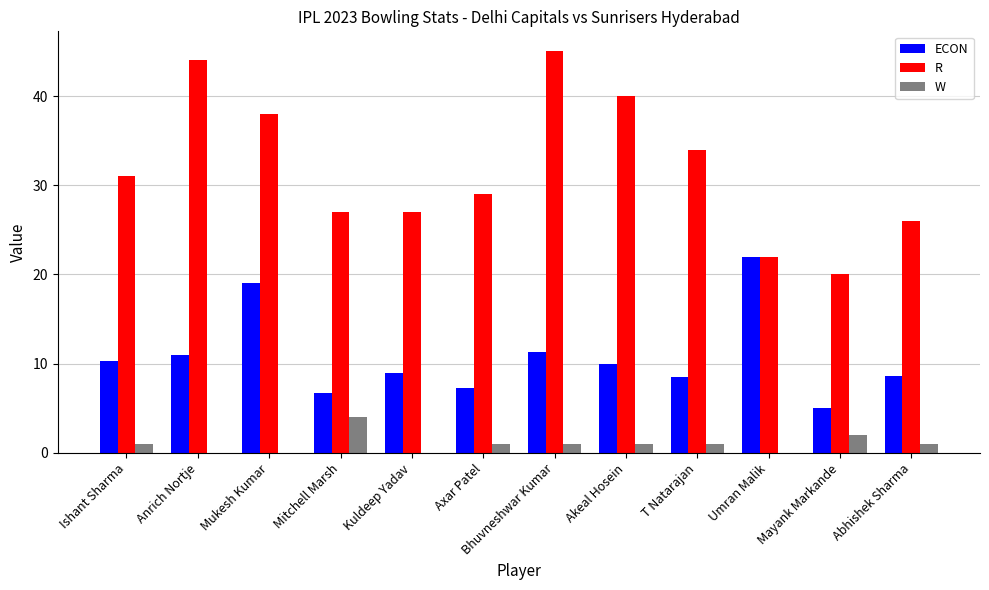

Where is W nearest to the value 2?

Mayank Markande